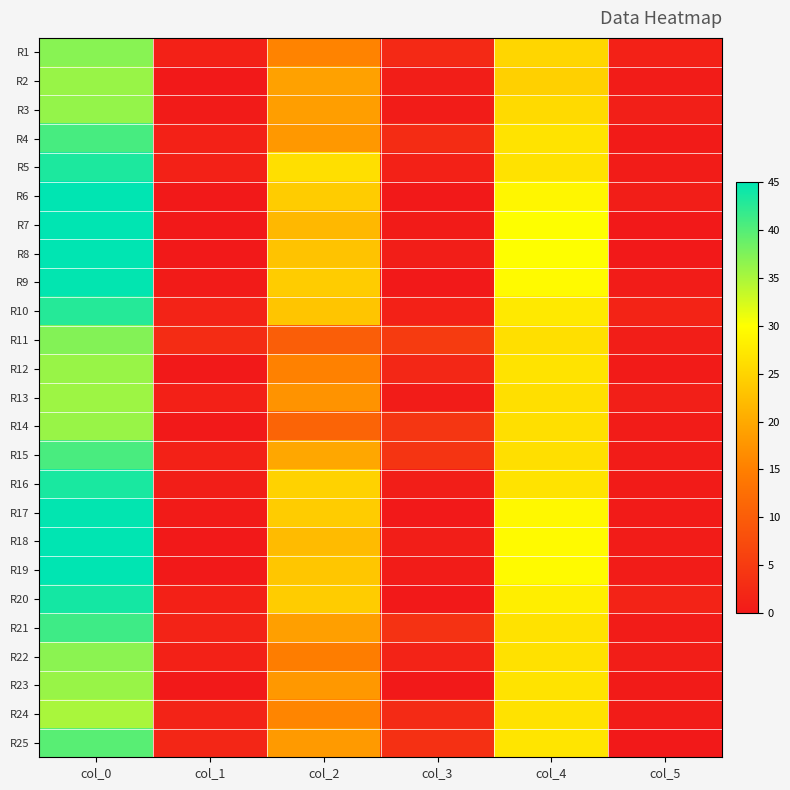

At how many categories does at least one series exceed 15?

3